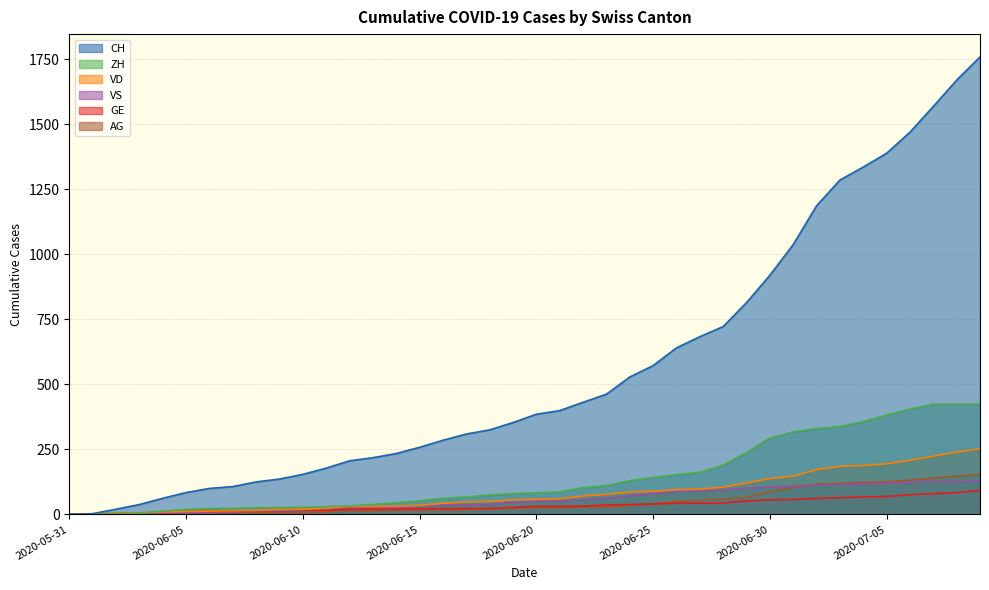

Rank the series by their maximum value, from highest to lowest.

CH, VD, AG, VS, GE